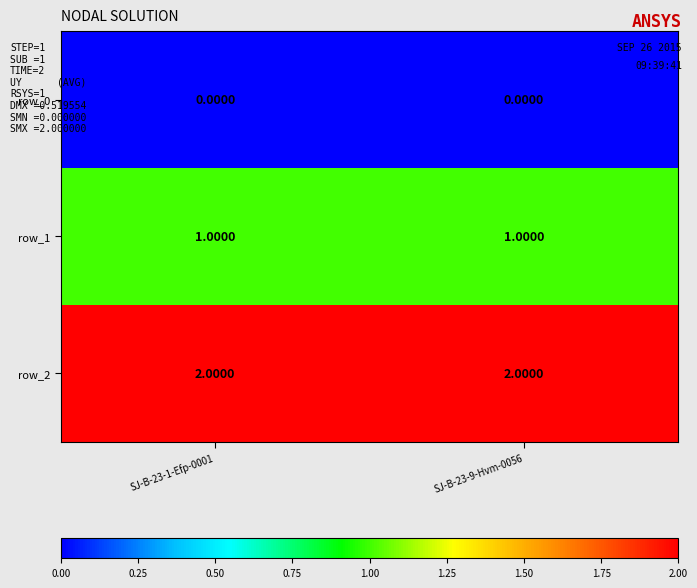

What is the maximum value shown in the chart?

2